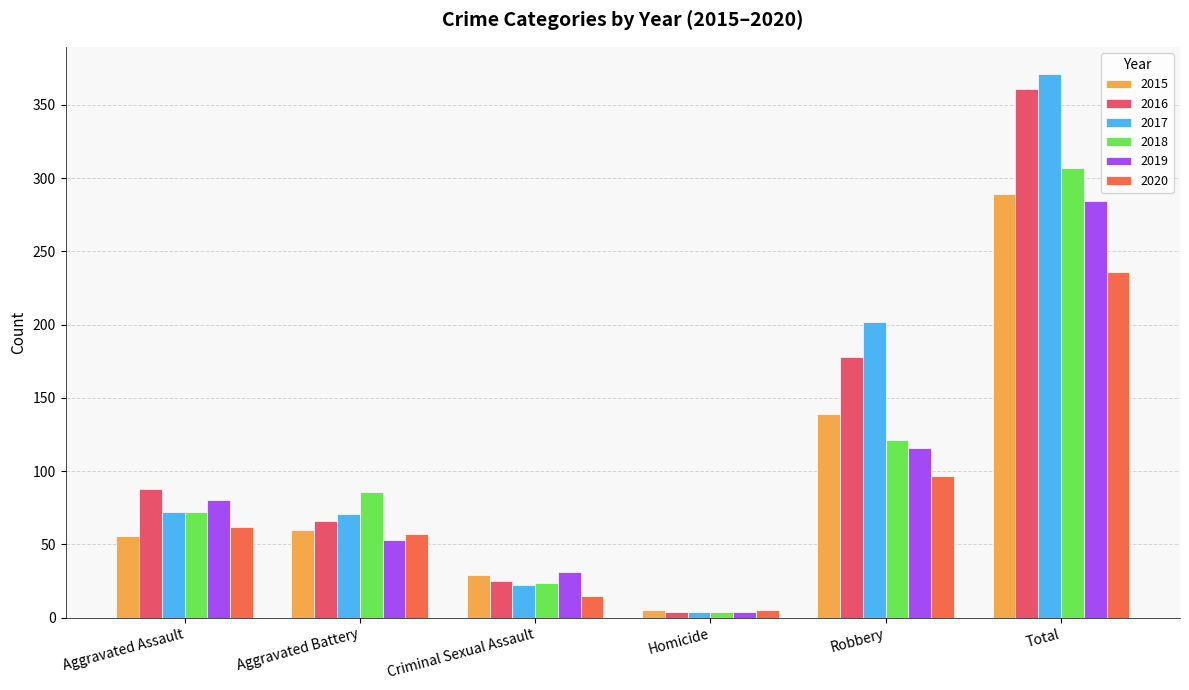

What is the value of the 2020 bar at the 4th from the left?

5